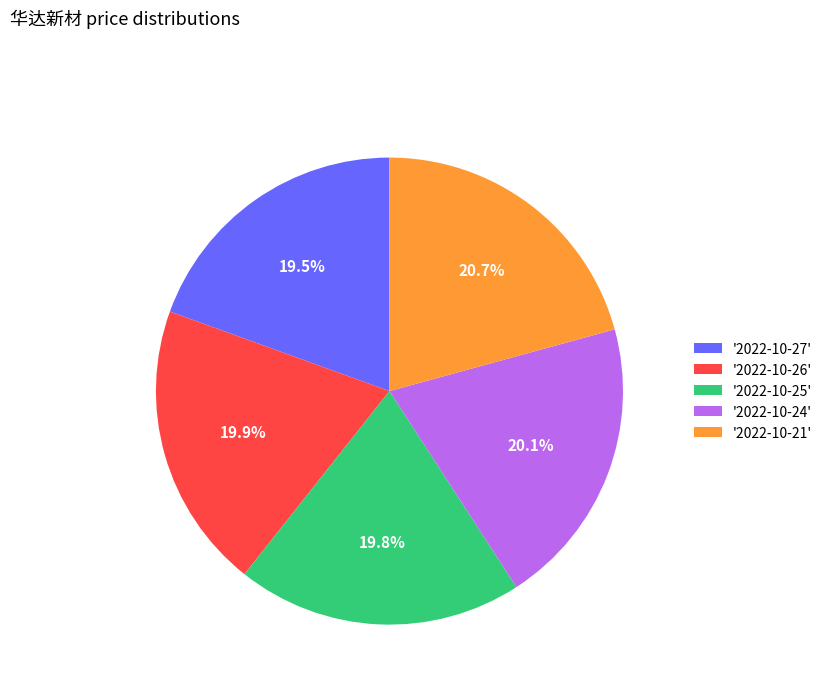

What percentage is NOT represented by '2022-10-24'?

79.9%